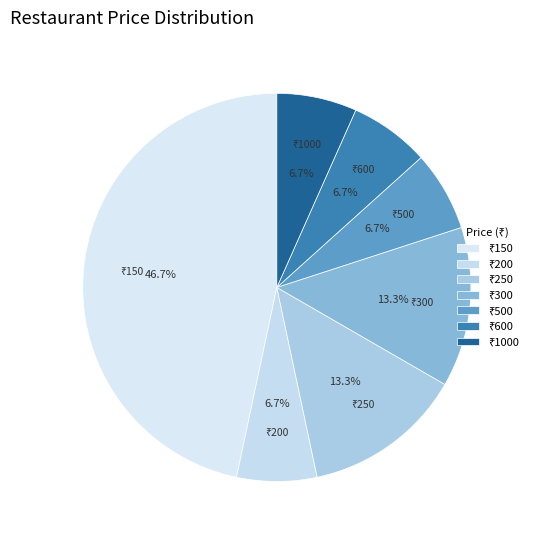

Count the number of slices in the pie.

7